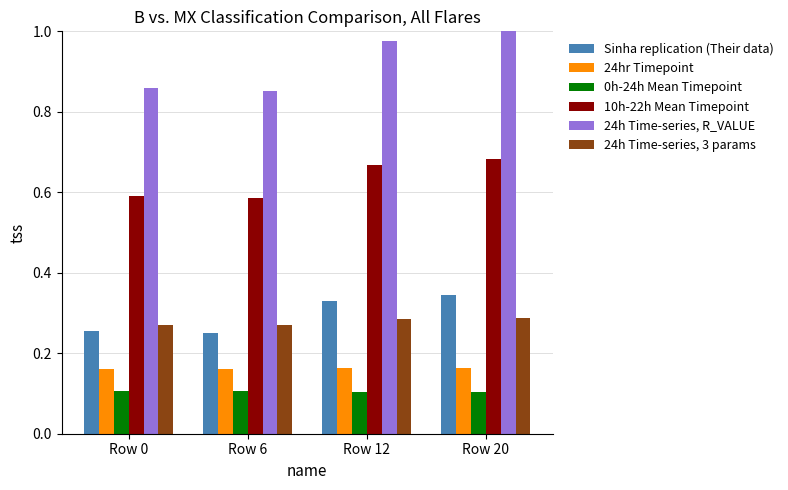

What is the difference between the maximum and minimum values in the 24h Time-series, R_VALUE series?

0.1